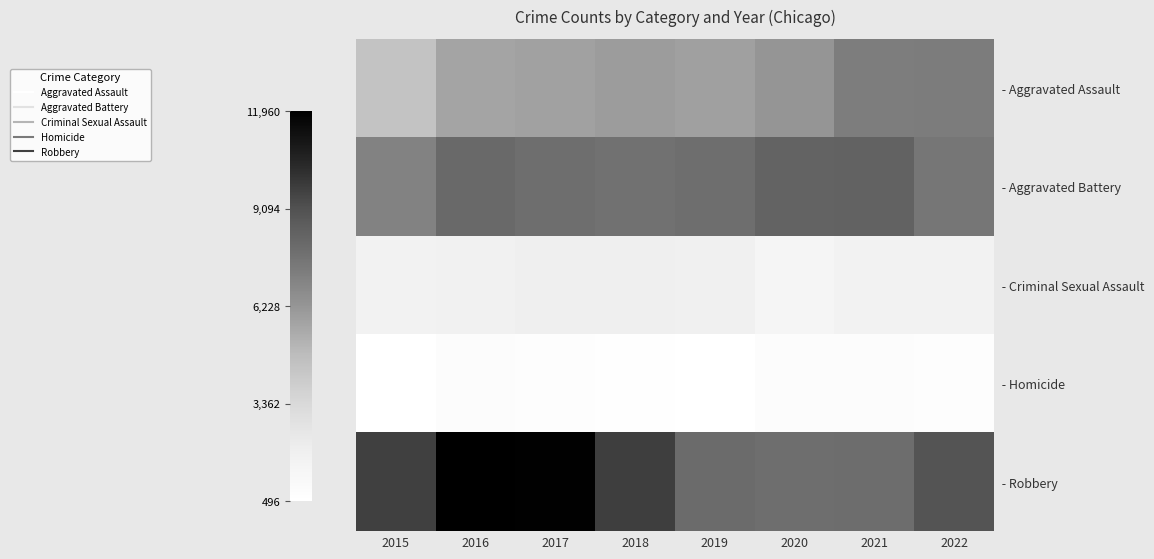

At 2015, list the series in order from smallest to largest.

- Homicide, - Criminal Sexual Assault, - Aggravated Assault, - Aggravated Battery, - Robbery